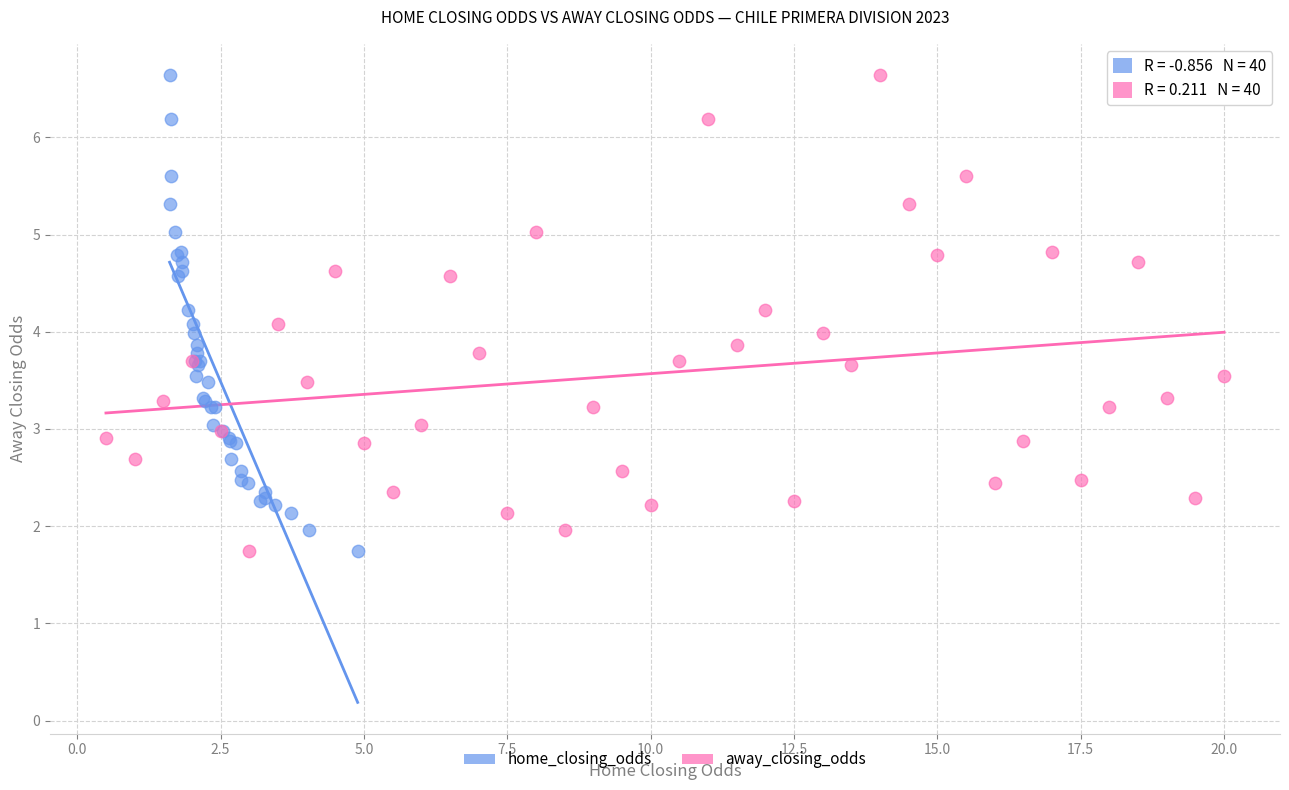

What are all the series names shown in the legend?

home_closing_odds, away_closing_odds